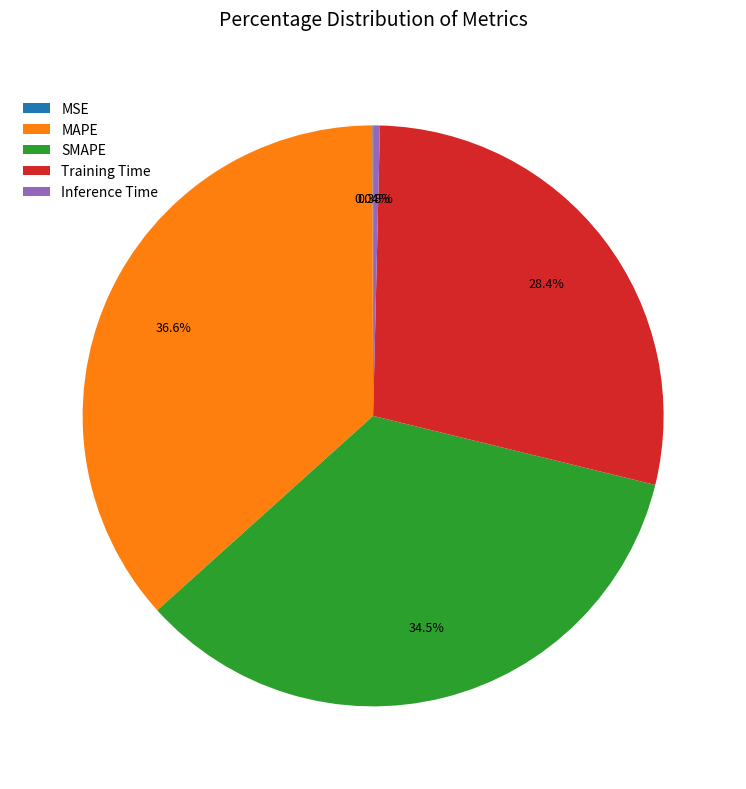

Which category has the biggest portion of the pie?

MAPE